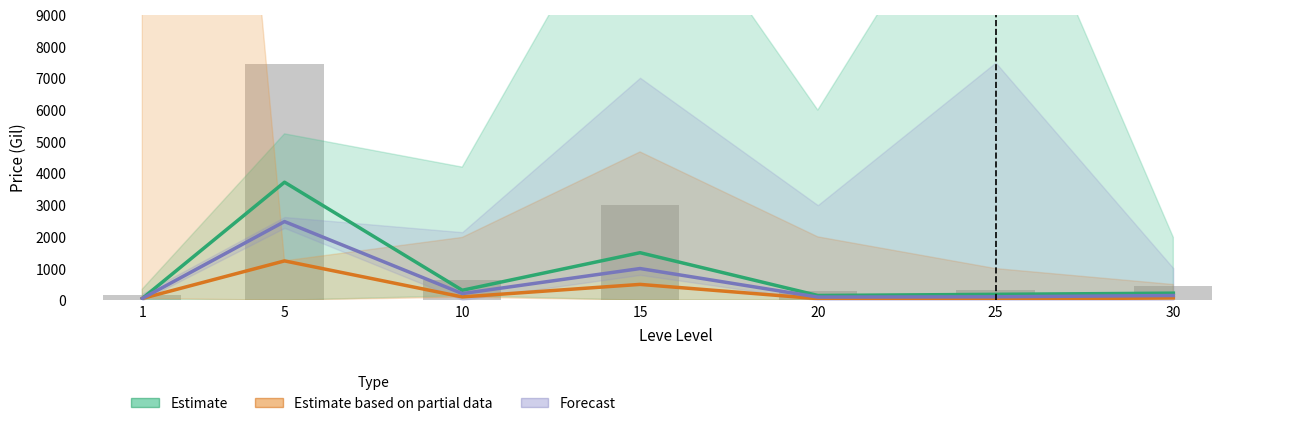

Are the bars grouped side by side (vs. stacked)?

Yes